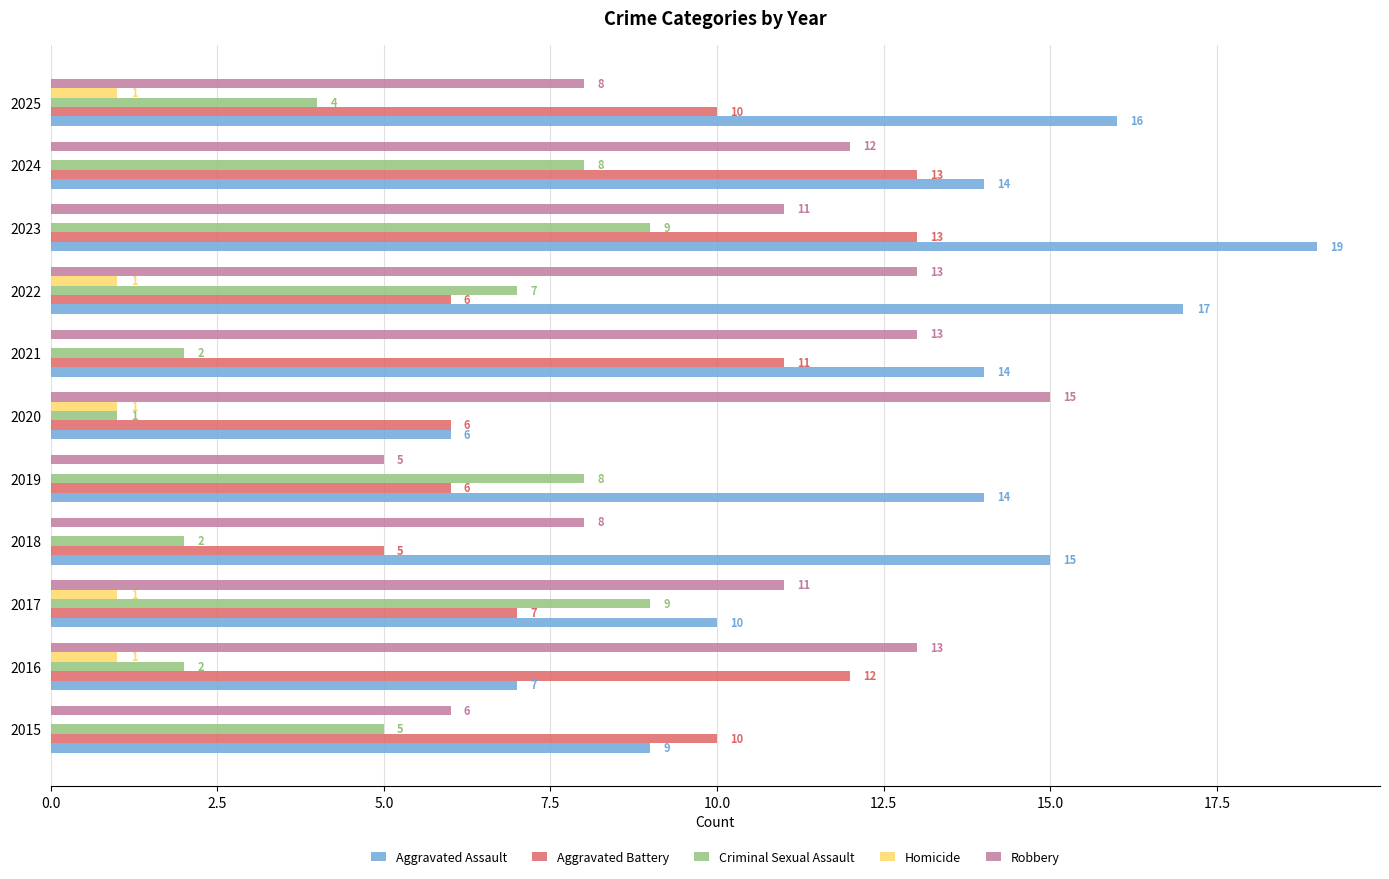

At which category is the sum across all series the highest?

2023